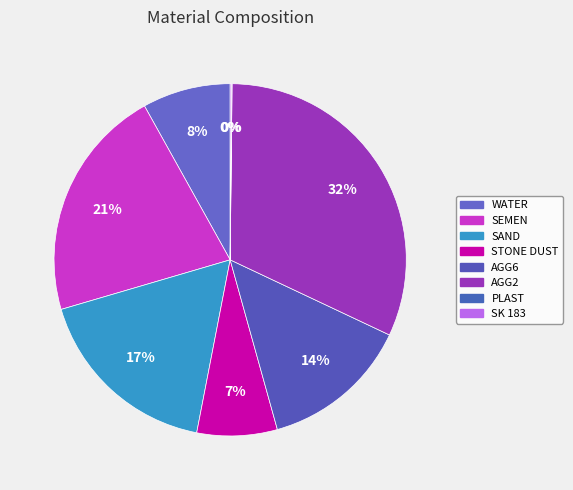

To the nearest percent, what is the difference between the SEMEN and PLAST slice percentages?

21%